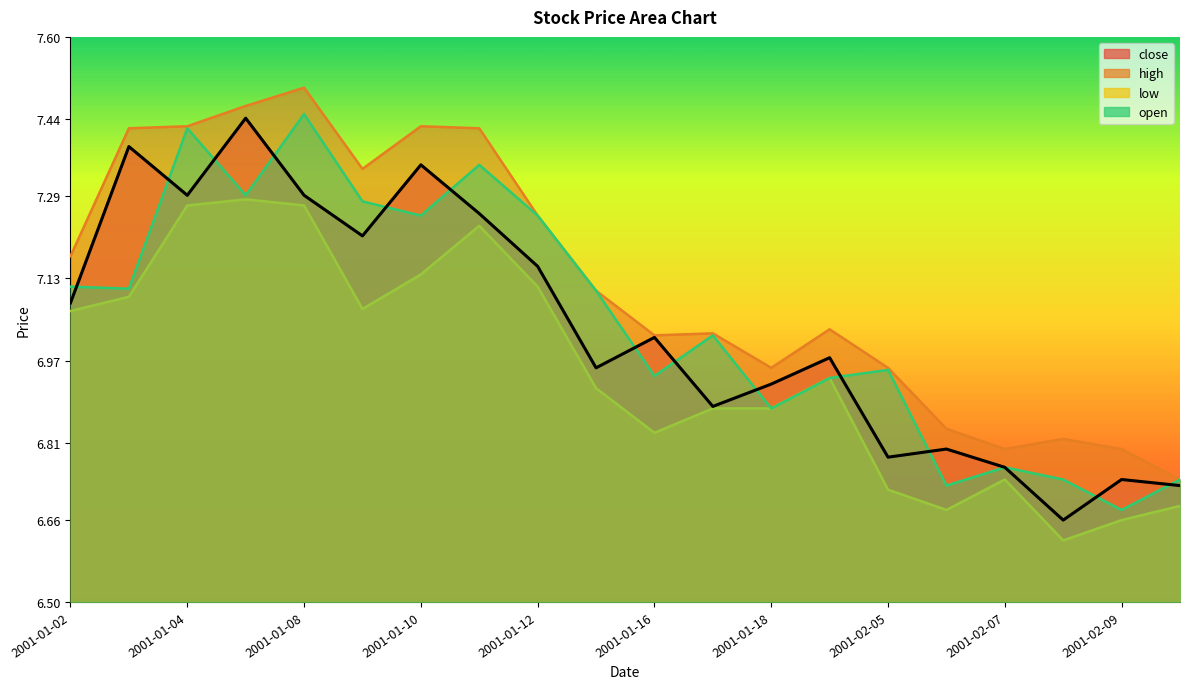

What is the approximate value of open at 2001-02-06?

6.7